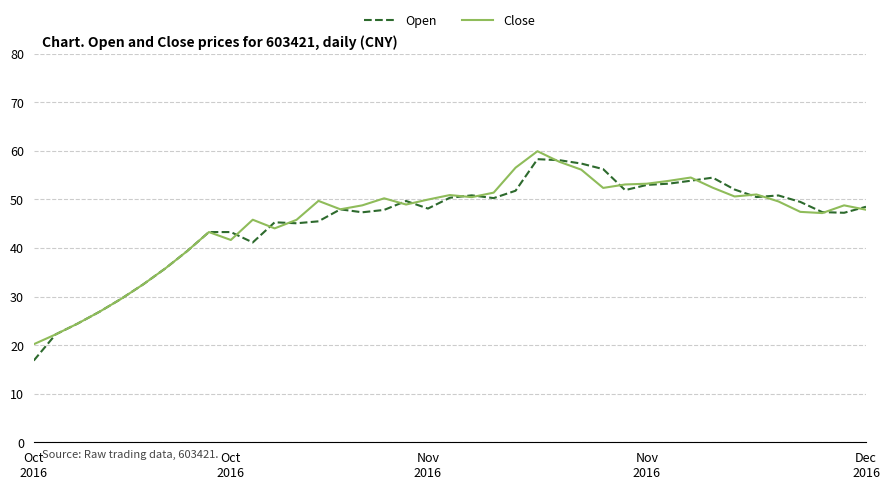

Which series has the widest spread of values?

Open